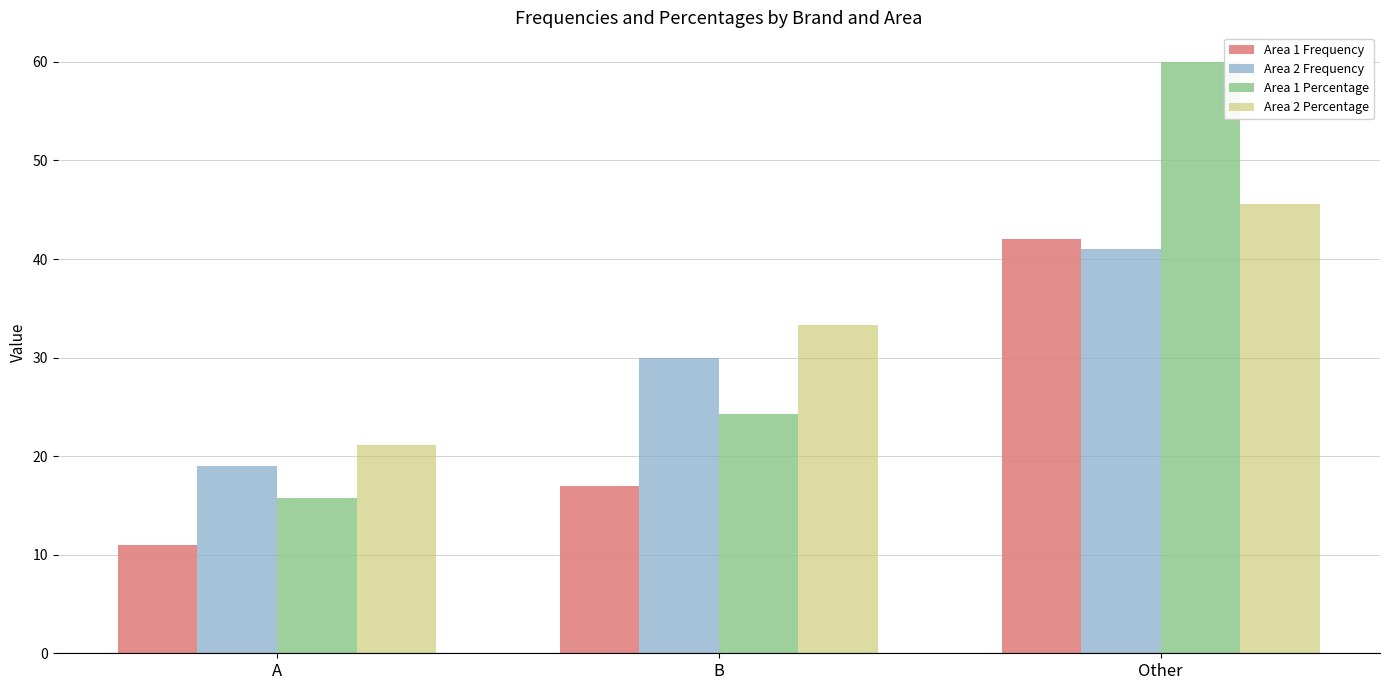

How many values in the Area 2 Percentage series exceed 33?

2